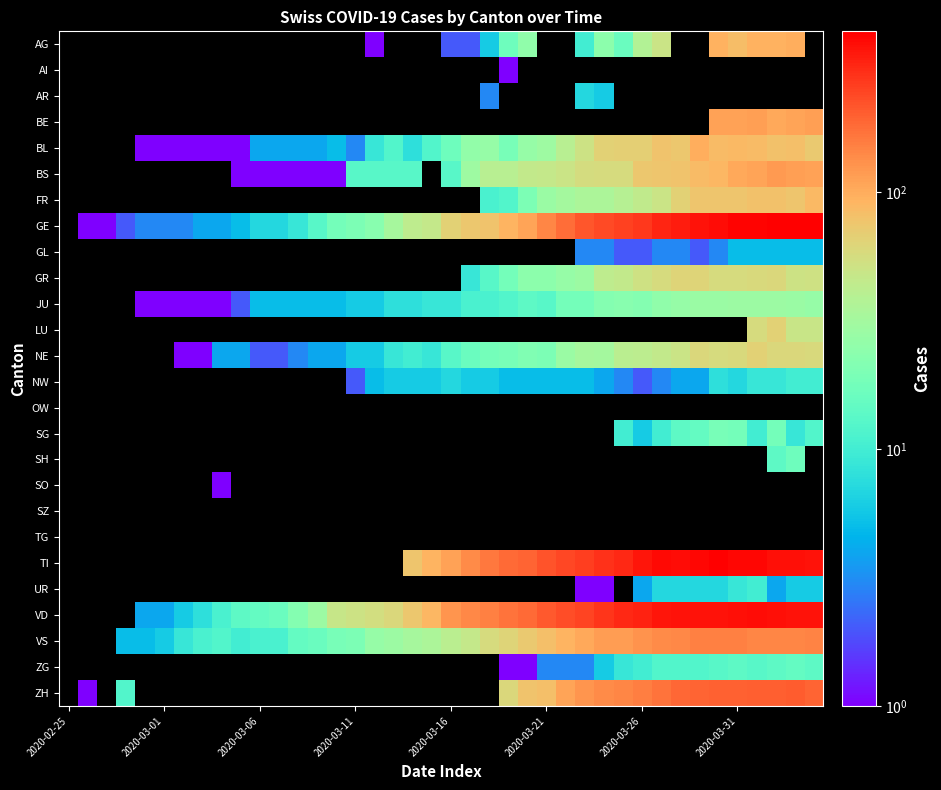

How many positive values does the BS series have?

30